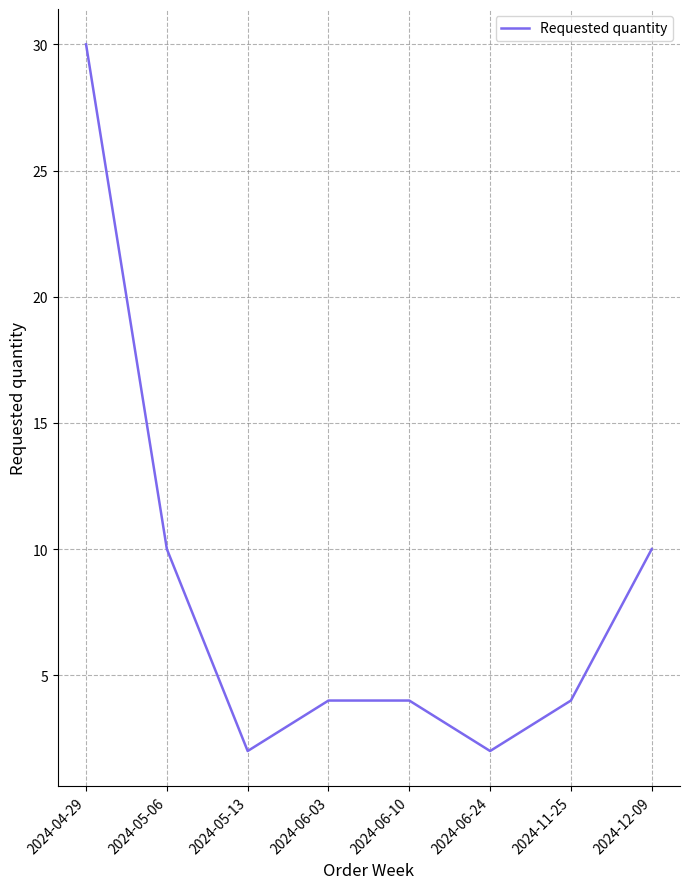

What position from the left is 2024-12-09?

8